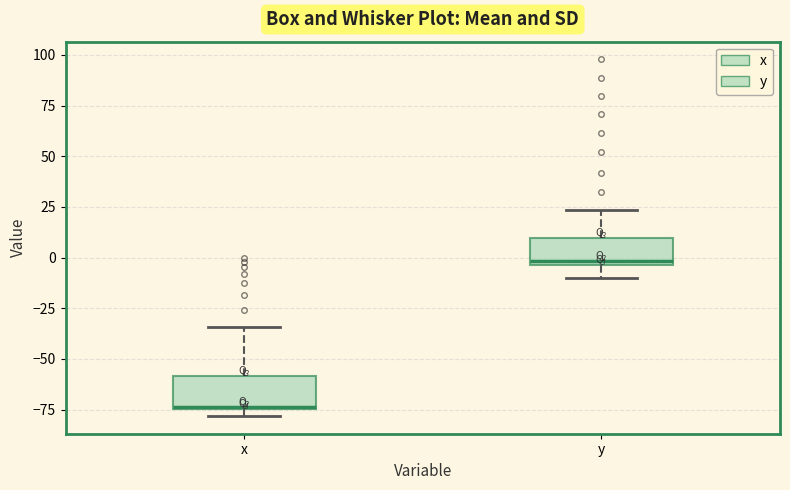

Reading left to right, transcribe this box plot: for each box, give where its median line is, the range the box spans, and where its two whiskers end, as read against the y-axis. The values are not printed on the chart, so give them approximately, as read against the axis.

x: median -75, box -75 to -60, whiskers -80 to -35
y: median 0, box -5 to 10, whiskers -10 to 25